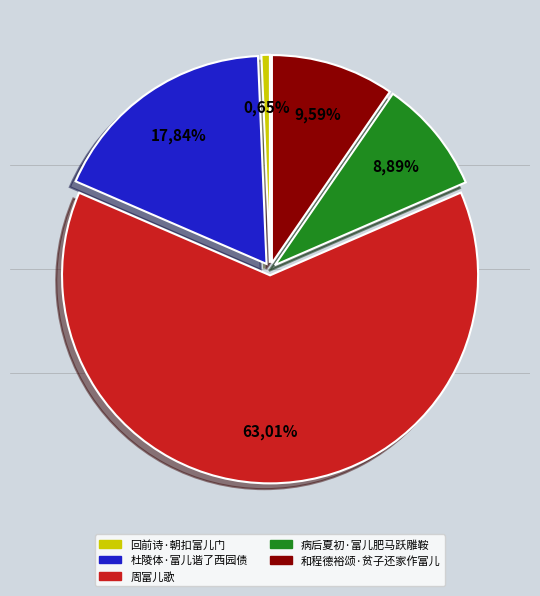

Which slice is the largest?

周富儿歌